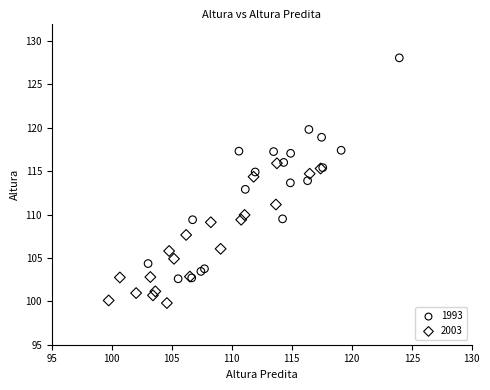

Which series reaches the minimum Y coordinate?

2003